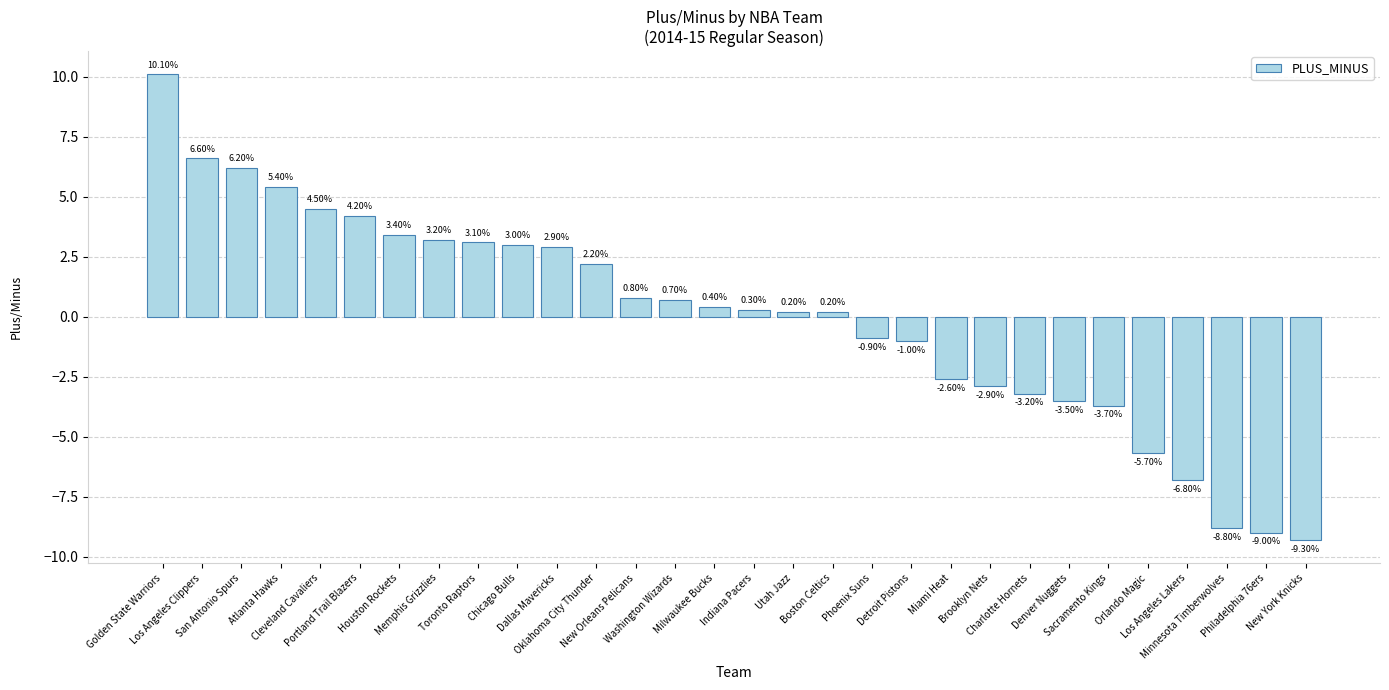

What is the change in value from Washington Wizards to Indiana Pacers?

-0.4